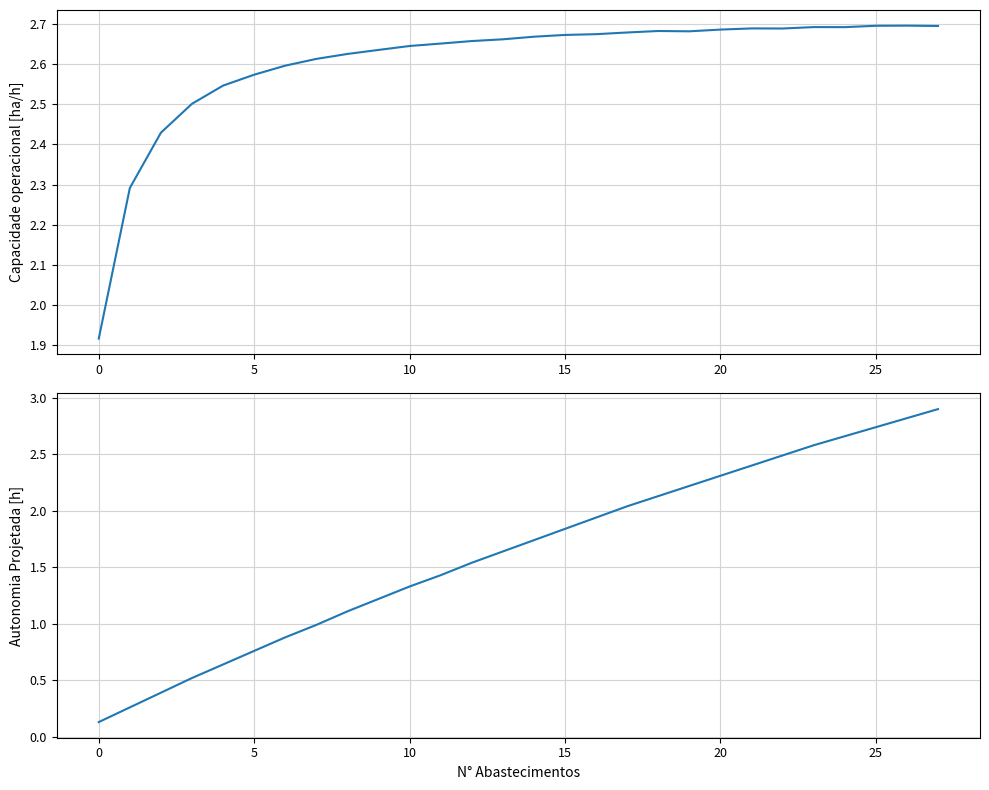

What is the total value across all series at 12?

4.2